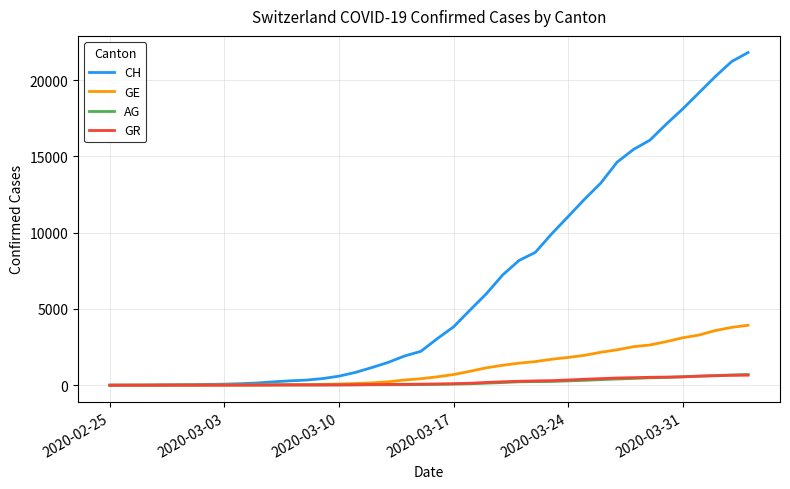

Which series has the largest total across all categories?

CH